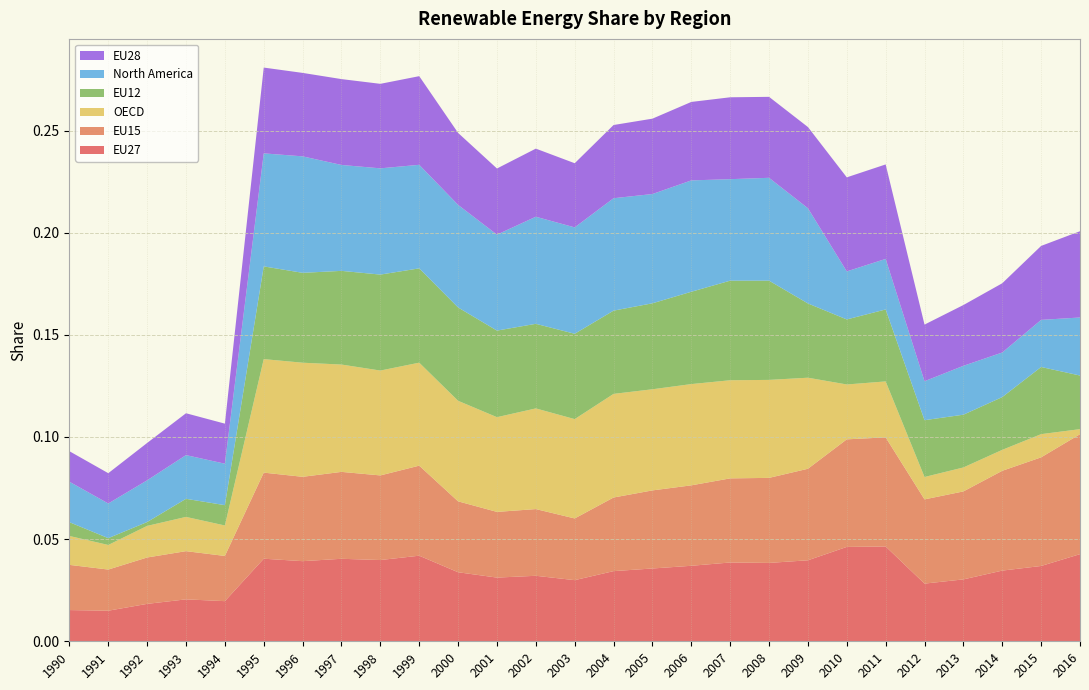

Reading right to left, list all the values displayed in this chart.

EU27: 0.0	0.0	0.0	0.0	0.0	0.0	0.0	0.0	0.0	0.0	0.0	0.0	0.0	0.0	0.0	0.0	0.0	0.0	0.0	0.0	0.0	0.0	0.0	0.0	0.0	0.0	0.0
EU15: 0.1	0.1	0.0	0.0	0.0	0.1	0.1	0.0	0.0	0.0	0.0	0.0	0.0	0.0	0.0	0.0	0.0	0.0	0.0	0.0	0.0	0.0	0.0	0.0	0.0	0.0	0.0
OECD: 0.0	0.0	0.0	0.0	0.0	0.0	0.0	0.0	0.0	0.0	0.0	0.0	0.1	0.0	0.0	0.0	0.0	0.1	0.1	0.1	0.1	0.1	0.0	0.0	0.0	0.0	0.0
EU12: 0.0	0.0	0.0	0.0	0.0	0.0	0.0	0.0	0.0	0.0	0.0	0.0	0.0	0.0	0.0	0.0	0.0	0.0	0.0	0.0	0.0	0.0	0.0	0.0	0.0	0.0	0.0
North America: 0.0	0.0	0.0	0.0	0.0	0.0	0.0	0.0	0.1	0.0	0.1	0.1	0.1	0.1	0.1	0.0	0.1	0.1	0.1	0.1	0.1	0.1	0.0	0.0	0.0	0.0	0.0
EU28: 0.0	0.0	0.0	0.0	0.0	0.0	0.0	0.0	0.0	0.0	0.0	0.0	0.0	0.0	0.0	0.0	0.0	0.0	0.0	0.0	0.0	0.0	0.0	0.0	0.0	0.0	0.0